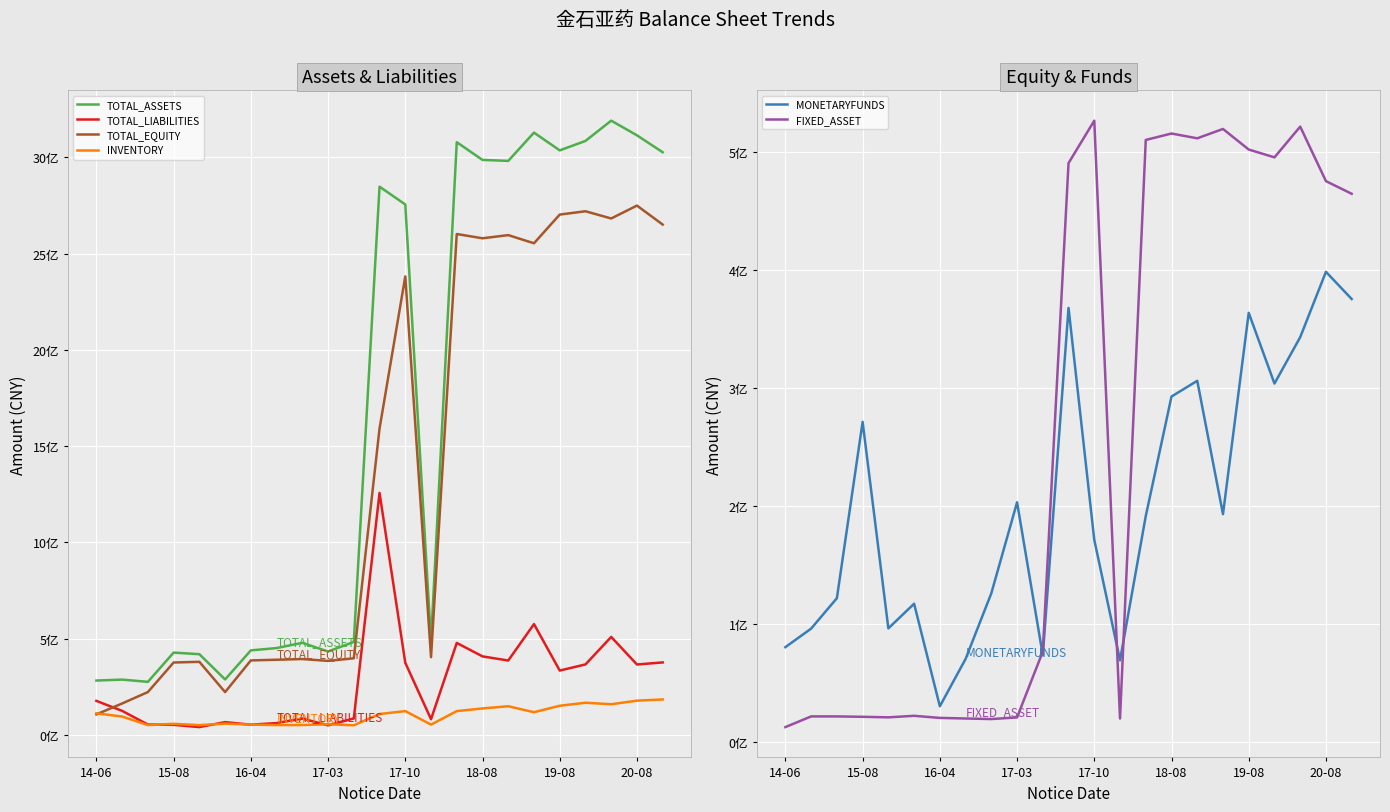

In MONETARYFUNDS, how many points are lower than both neighbors (excluding endpoints)?

6